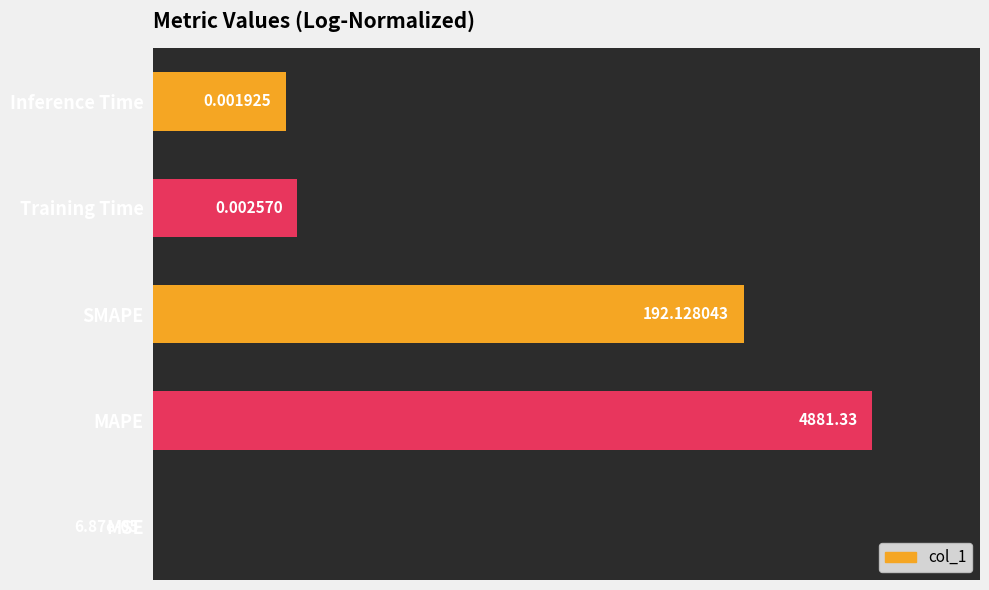

What is the average value?

44.1